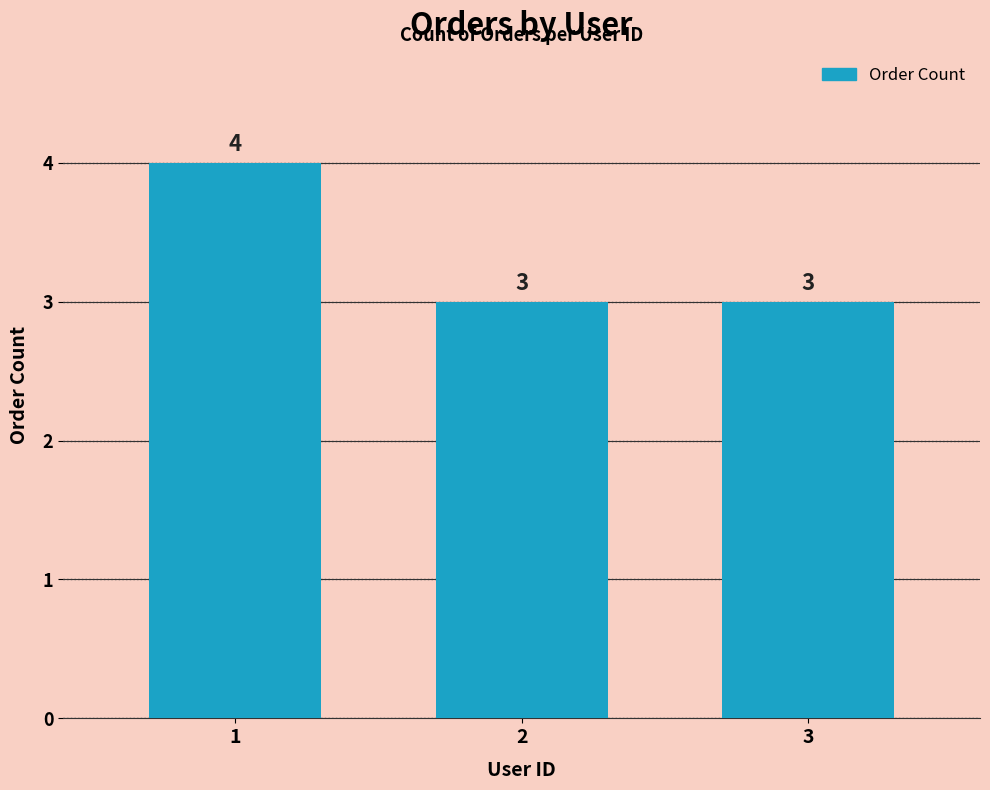

What is the sum of the values at 1 and 2?

7